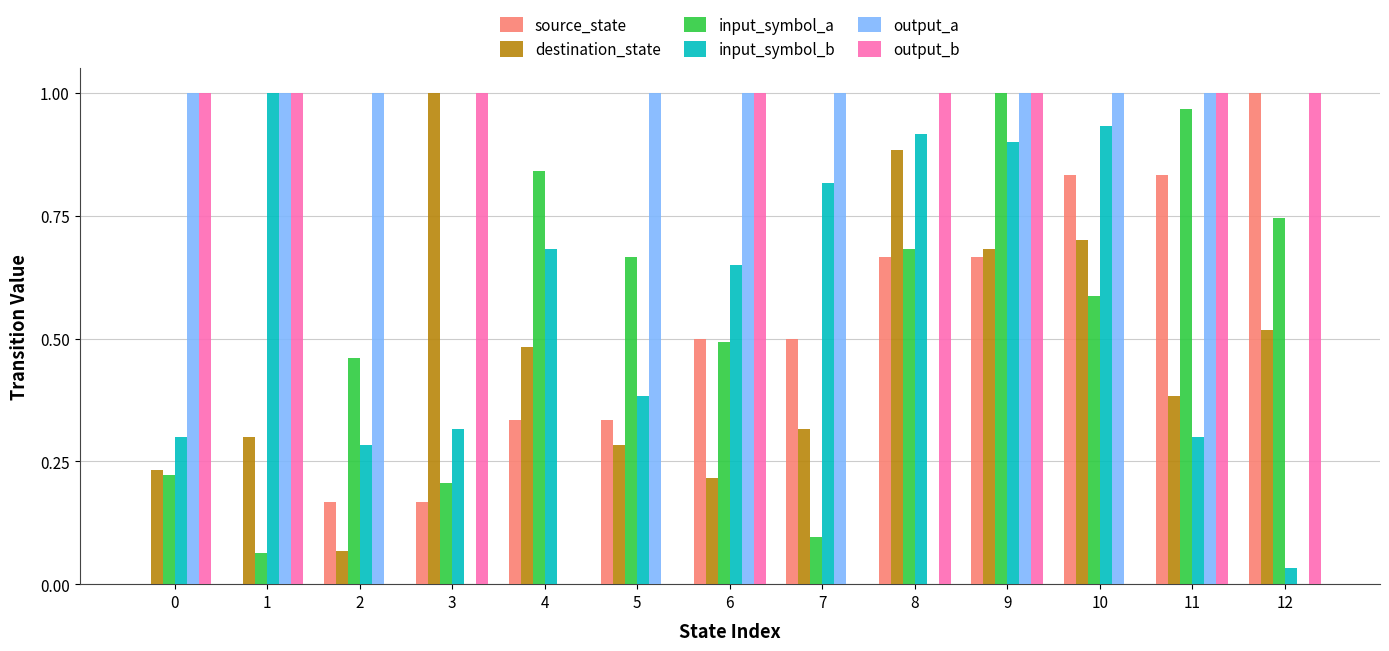

What is the sum of all input_symbol_a values?

7.0